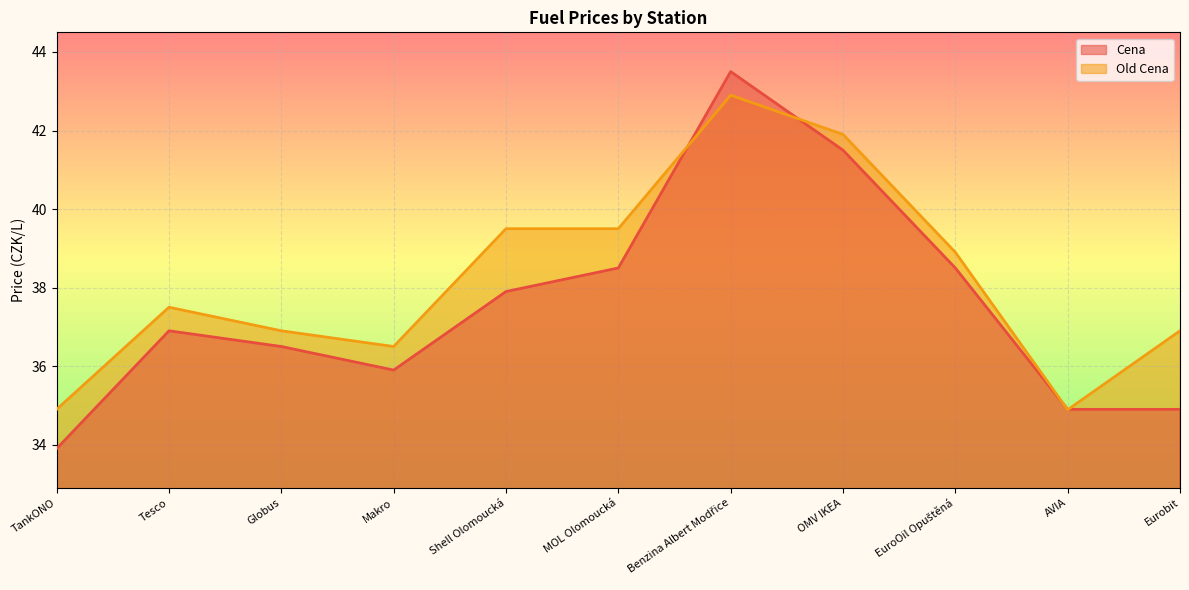

Where is the first local minimum for Old Cena?

Makro